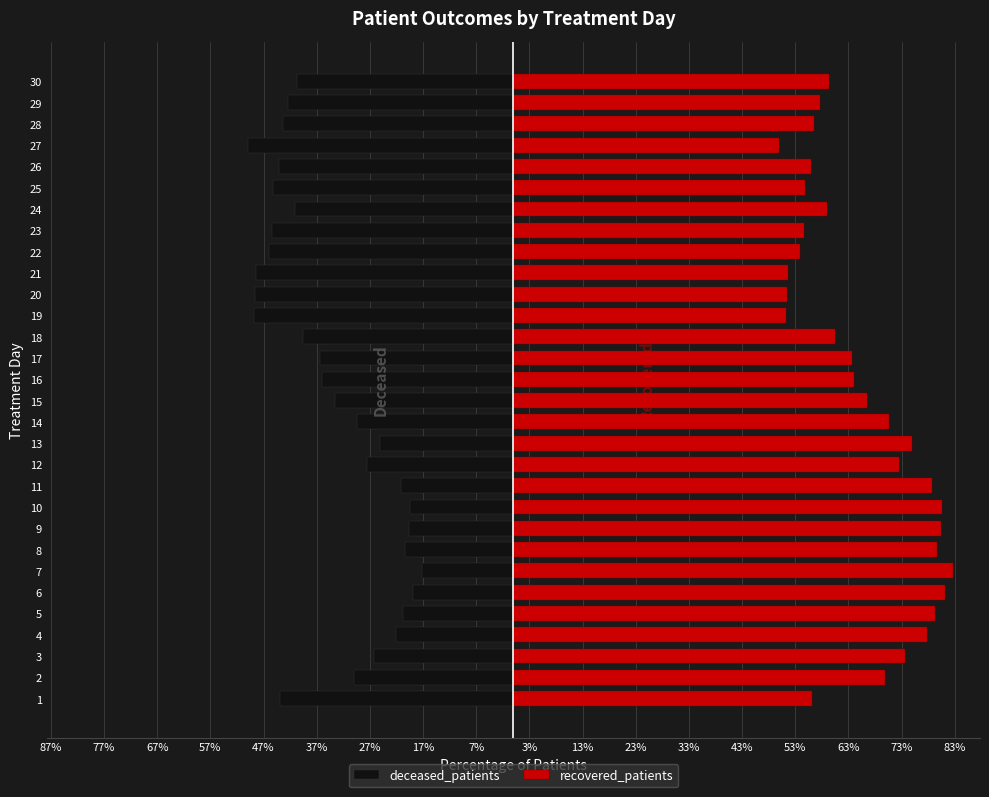

What is the minimum value shown in the chart?

-50.0